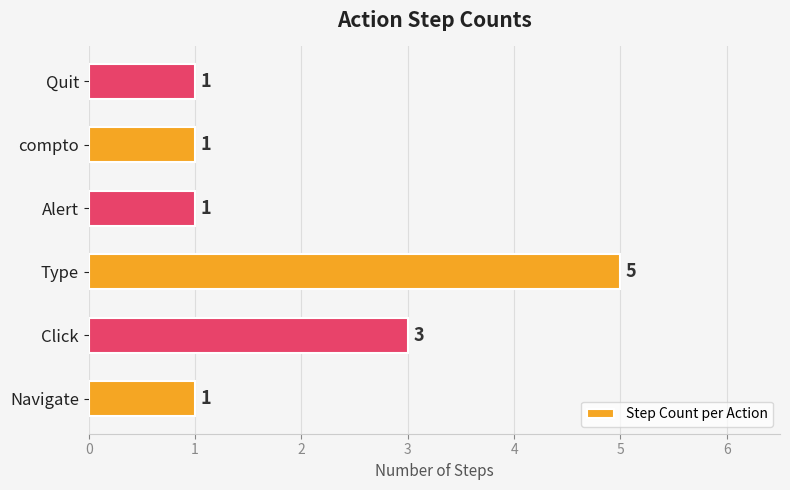

Count the number of data series in this chart.

1